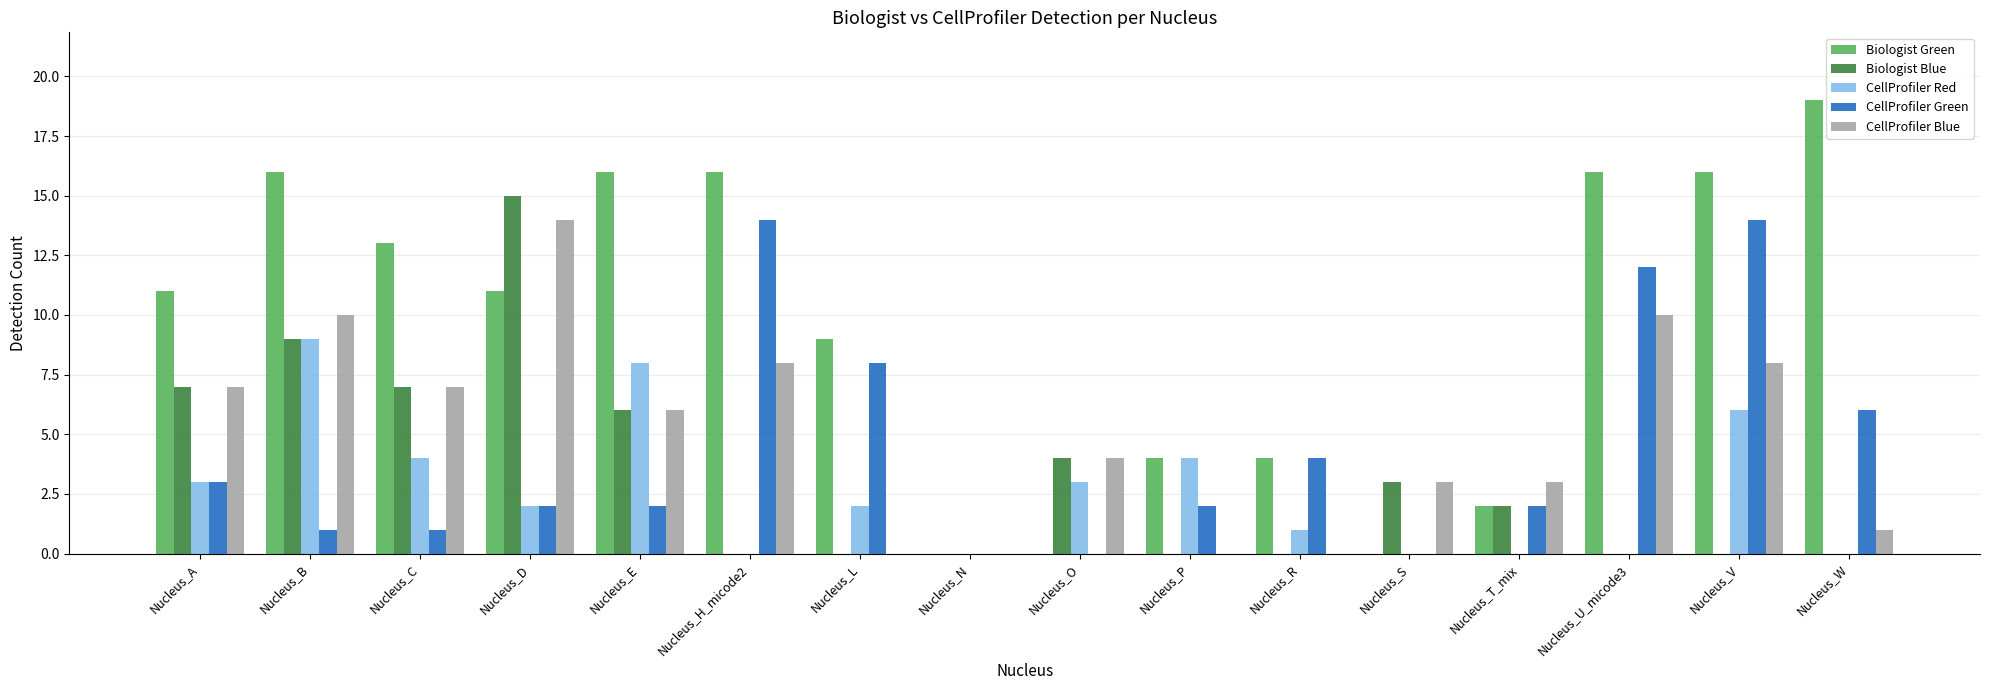

Which series has the widest spread of values?

Biologist Green